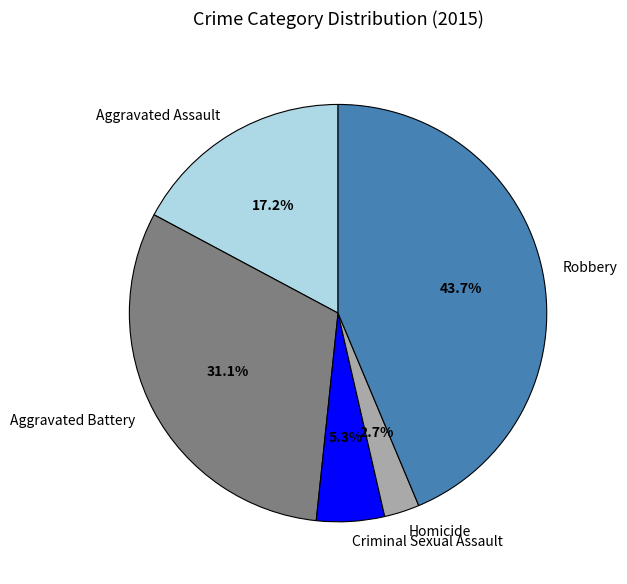

The Robbery slice represents 51% of the pie. True or false?

False